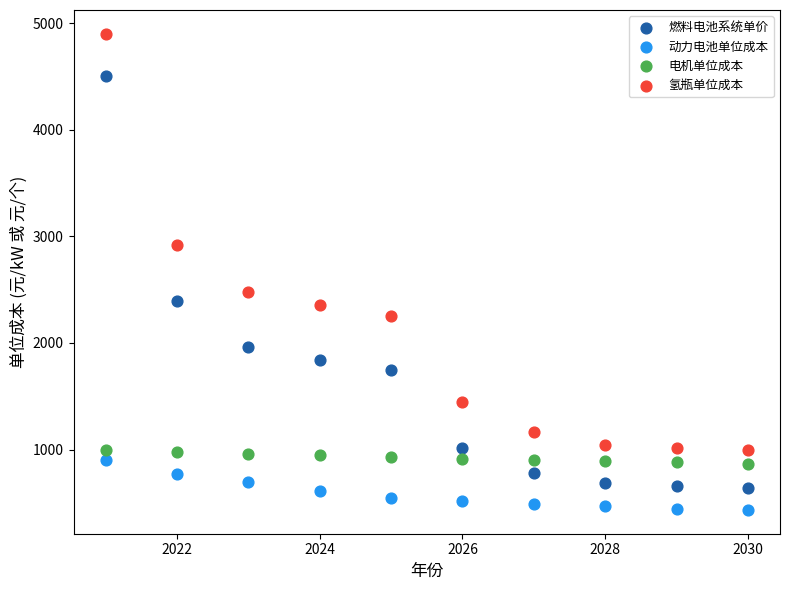

Which series contains the highest Y value?

氢瓶单位成本